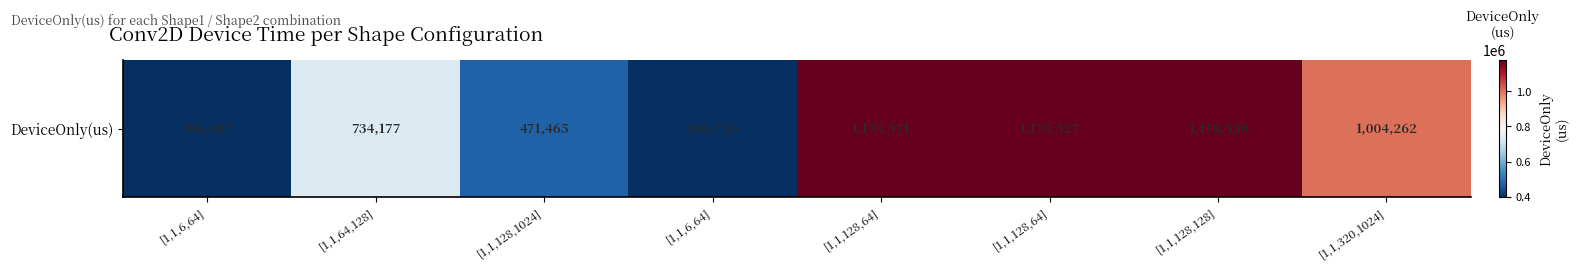

Between [1,1,128,128] and [1,1,6,64], which is larger?

[1,1,128,128]